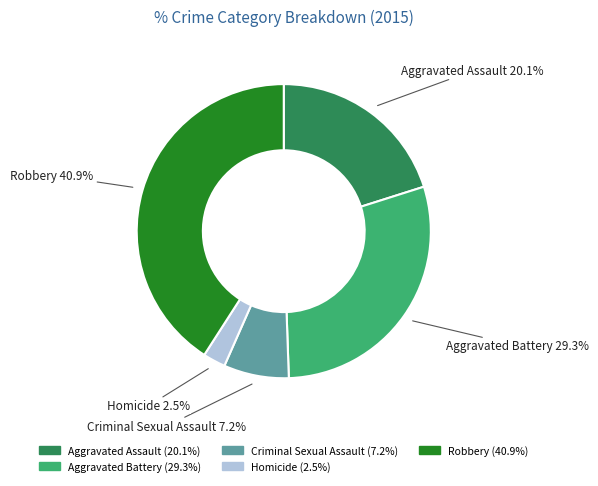

What percentage do Criminal Sexual Assault and Aggravated Battery together represent?

36.5%